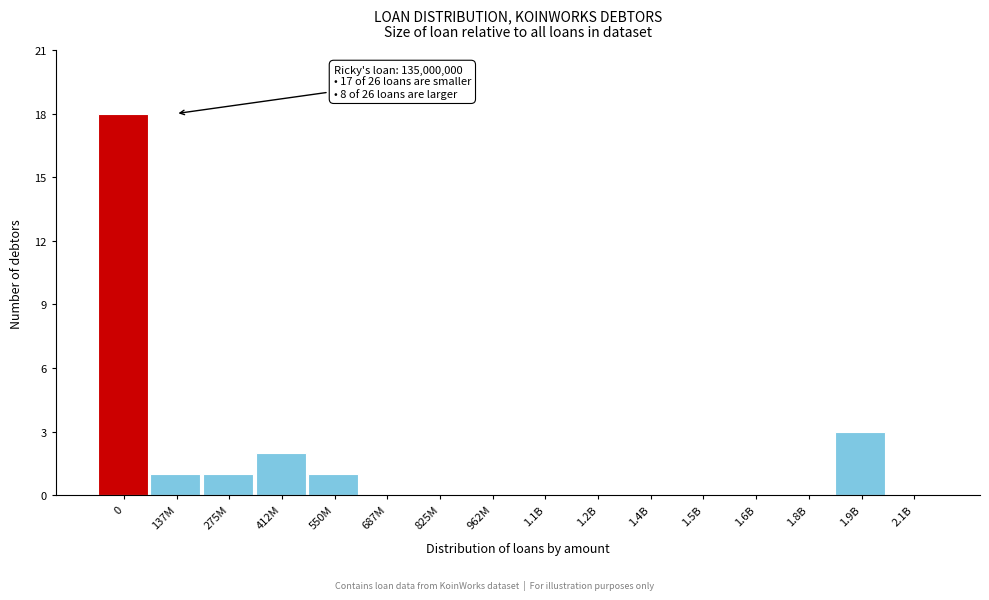

Reading left to right, what are all the values shown in this chart?

0=18	137M=1	275M=1	412M=2	550M=1	687M=0	825M=0	962M=0	1.1B=0	1.2B=0	1.4B=0	1.5B=0	1.6B=0	1.8B=0	1.9B=3	2.1B=0